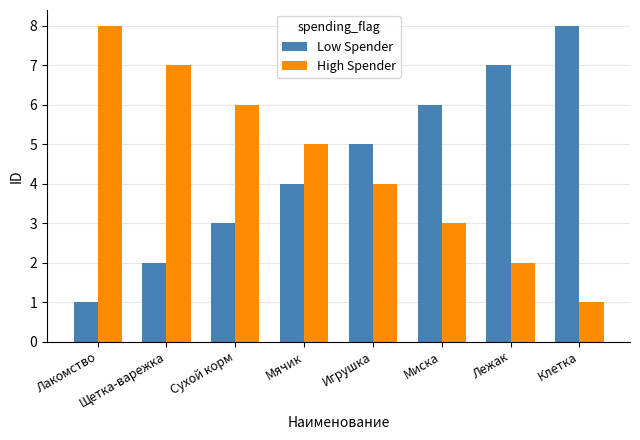

How many groups of bars are there?

8